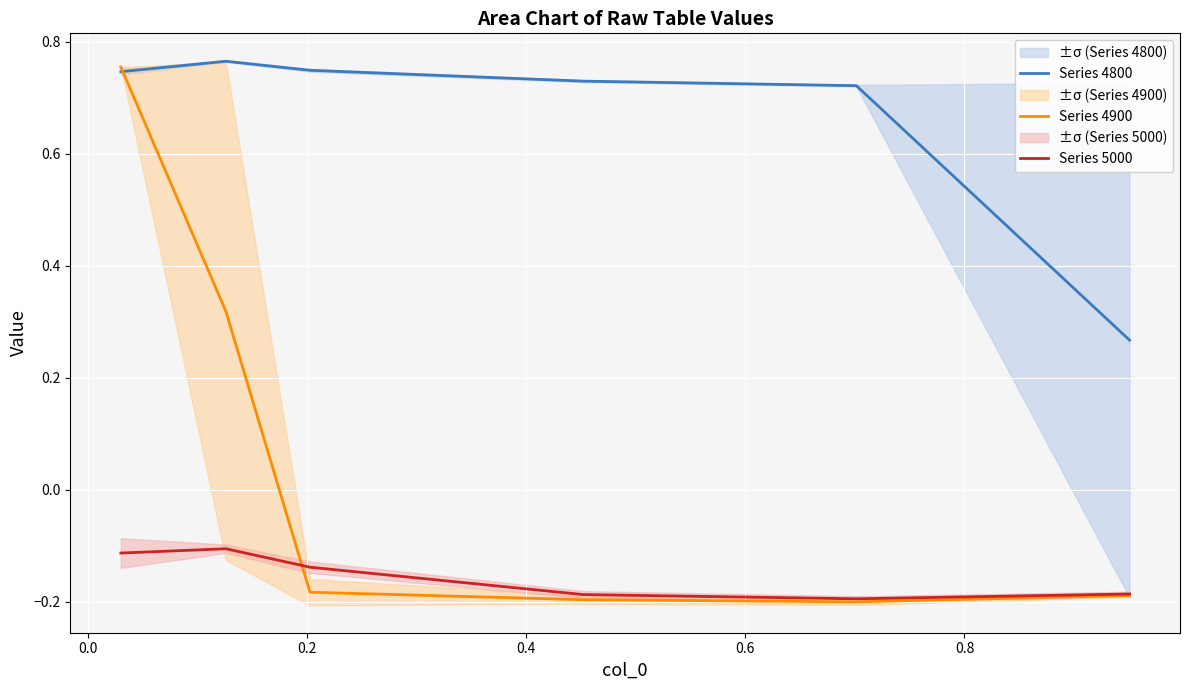

True or false: Series 4800 and Series 5000 intersect in this chart.

False